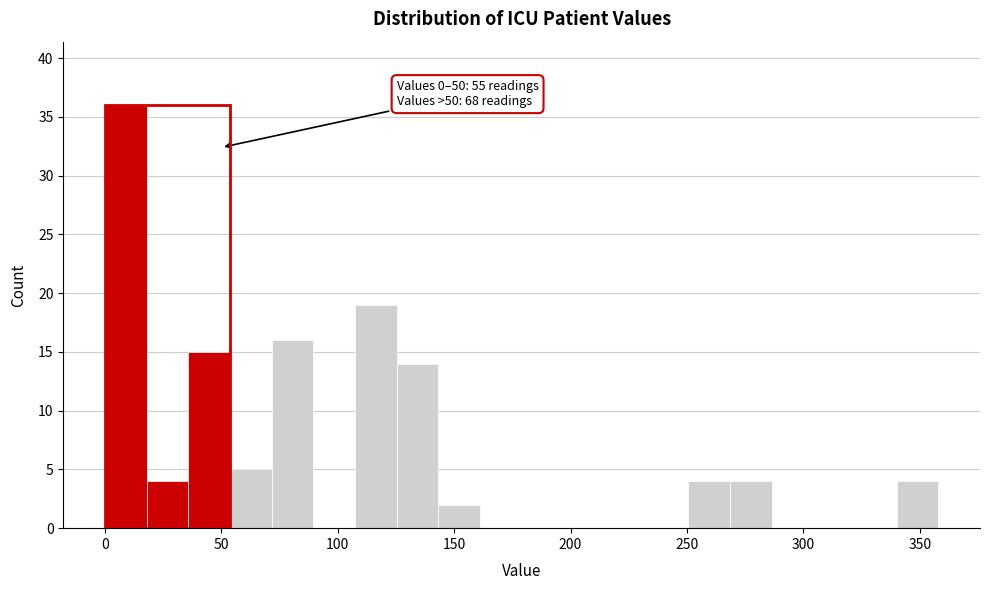

Read against the x-axis, roughly where is the centre of the tallest bar?

10